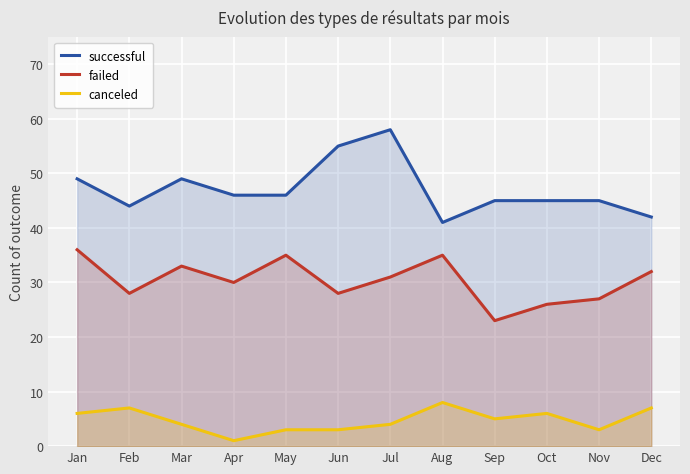

In successful, how many points are higher than both neighbors (excluding endpoints)?

2